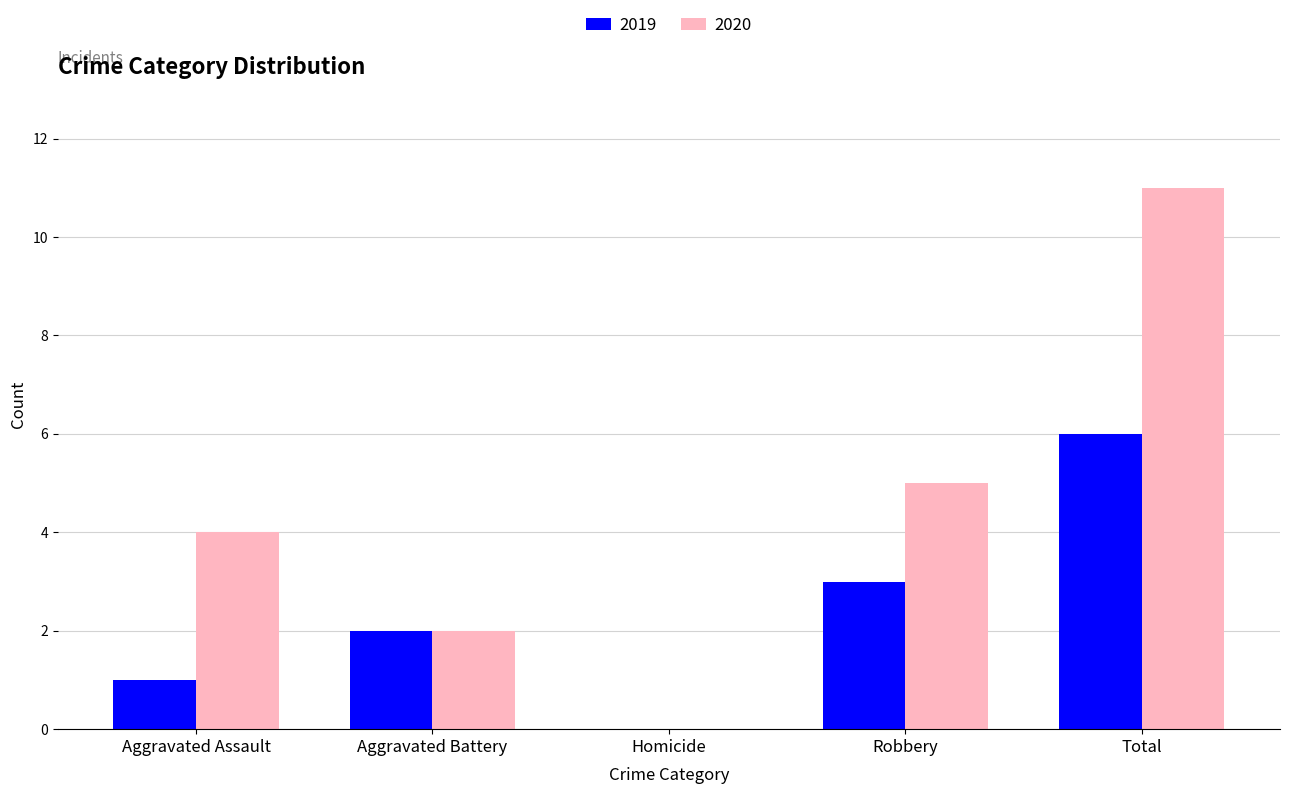

Between Aggravated Assault and Total, which series saw the biggest shift?

2020